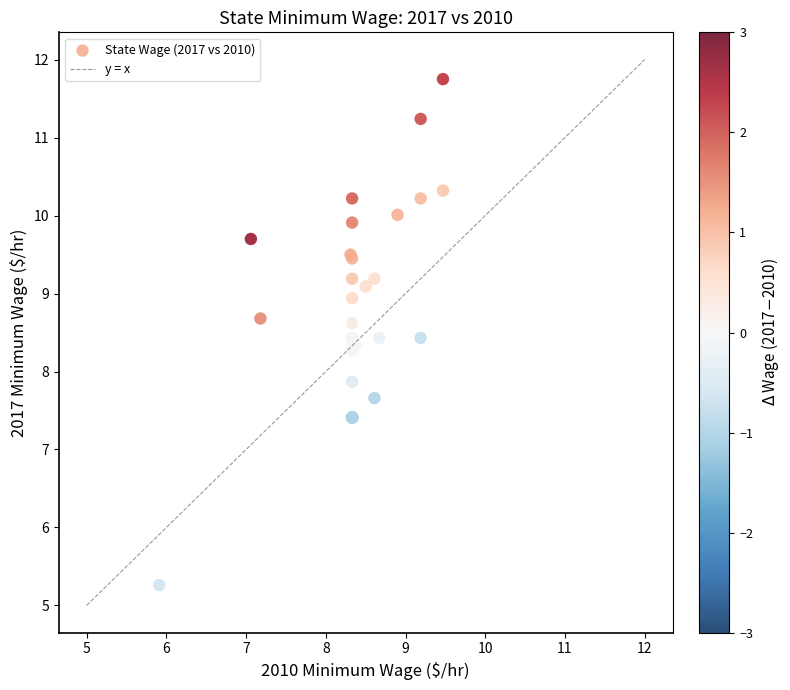

What Y value in the scatter plot is closest to 8?

7.9